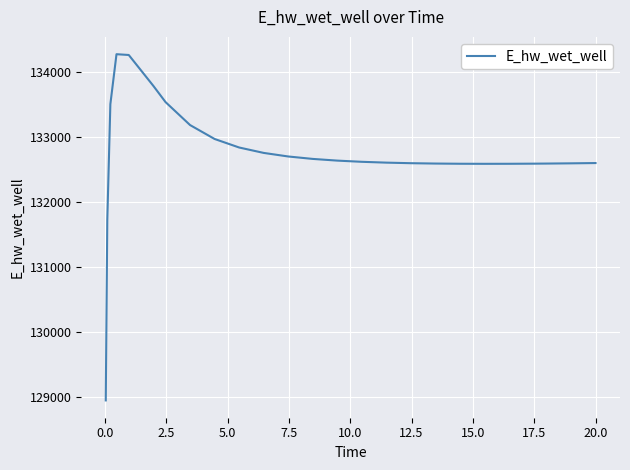

What is the smallest value displayed?

128940.3